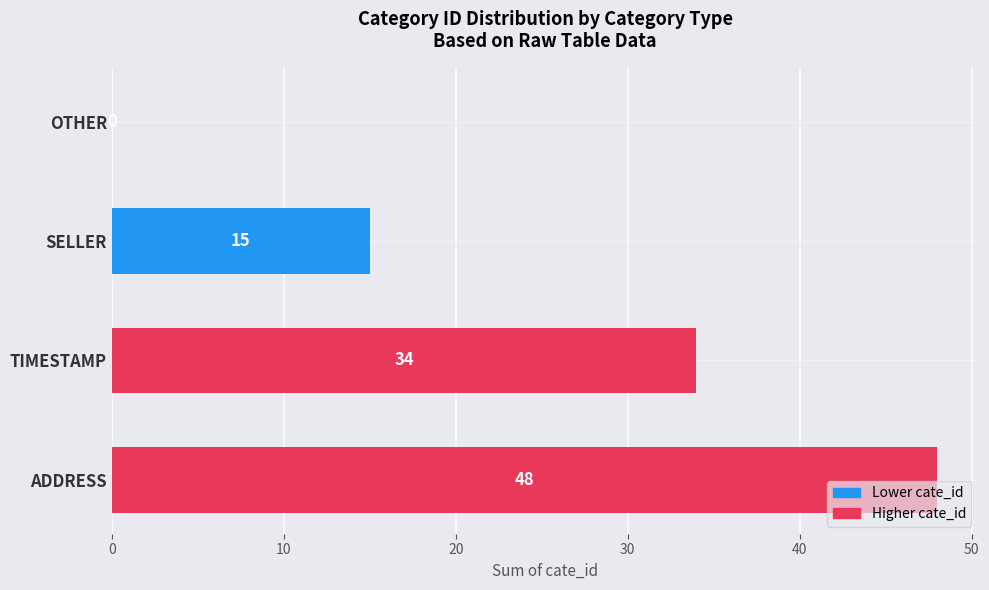

Reading bottom to top, extract all data points from this chart.

ADDRESS=48	TIMESTAMP=34	SELLER=15	OTHER=0